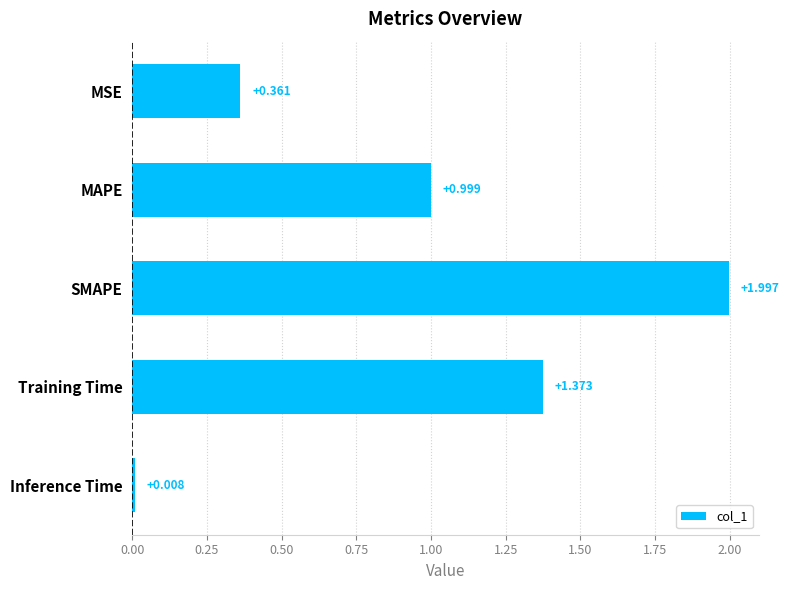

List the labels in order of value, smallest first.

Inference Time, MSE, MAPE, Training Time, SMAPE